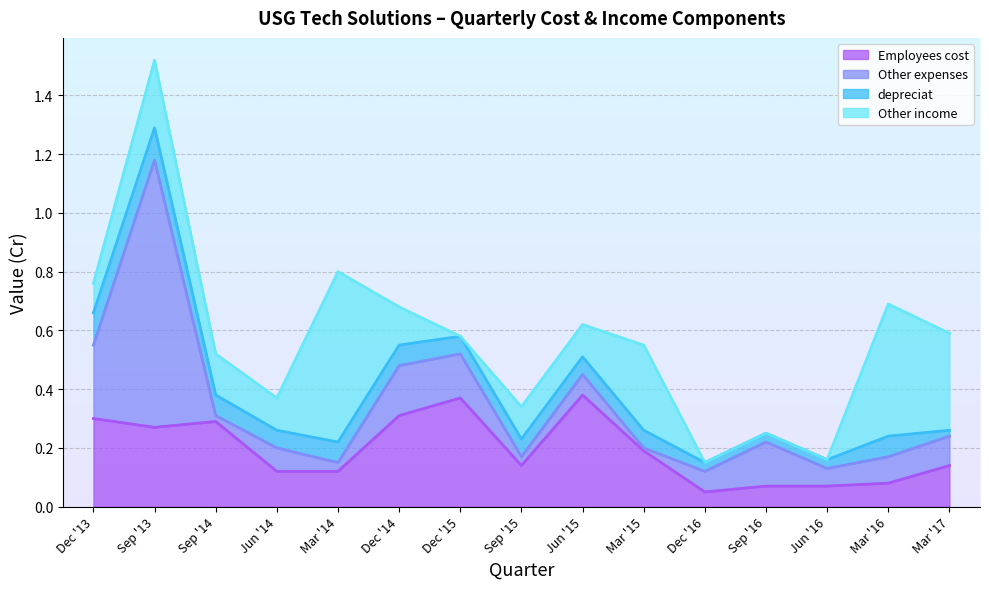

What position from the left is Dec '16?

11